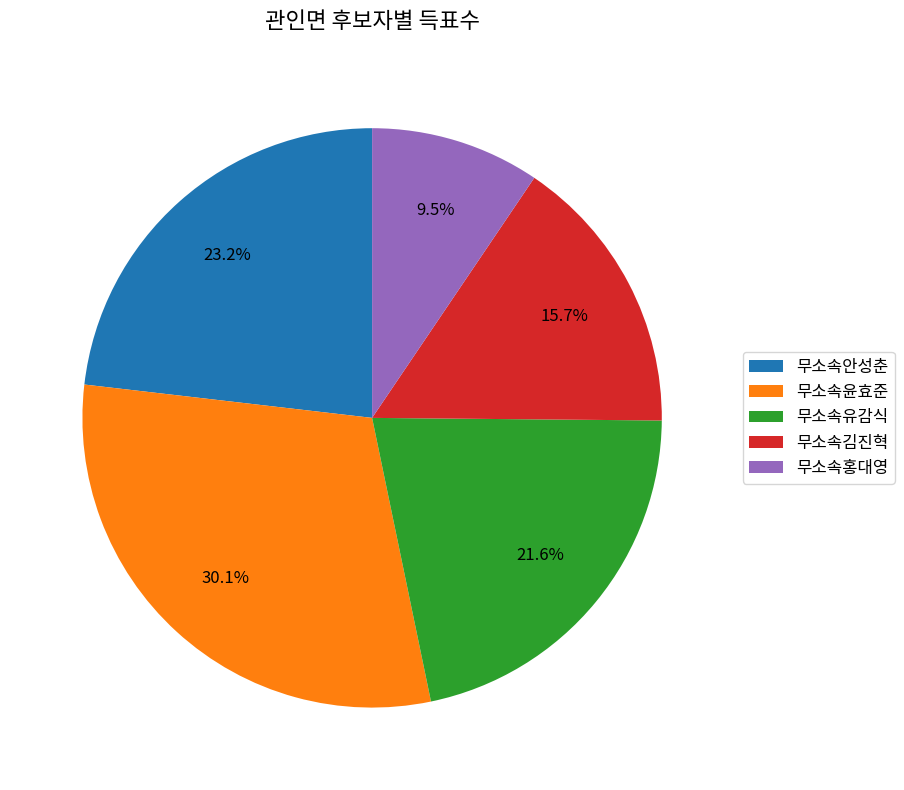

To the nearest percent, what portion does 무소속안성춘 represent?

23%